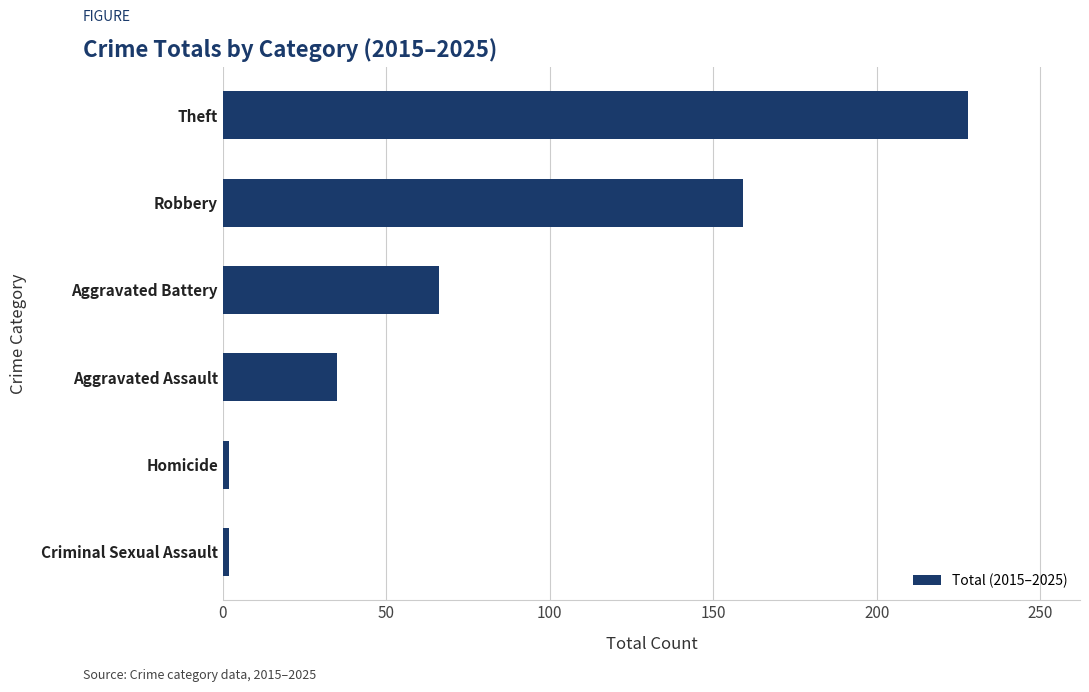

Where is the data nearest to the value 115?

Robbery